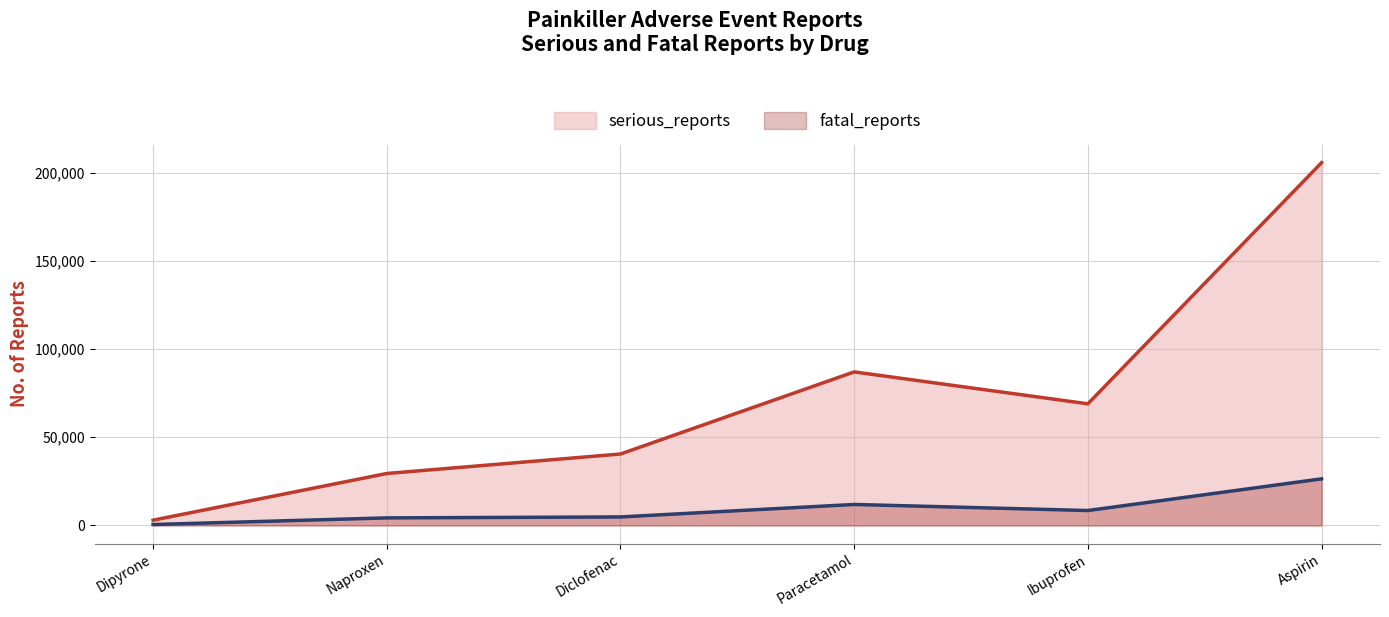

What is the total value across all series at Ibuprofen?

77462